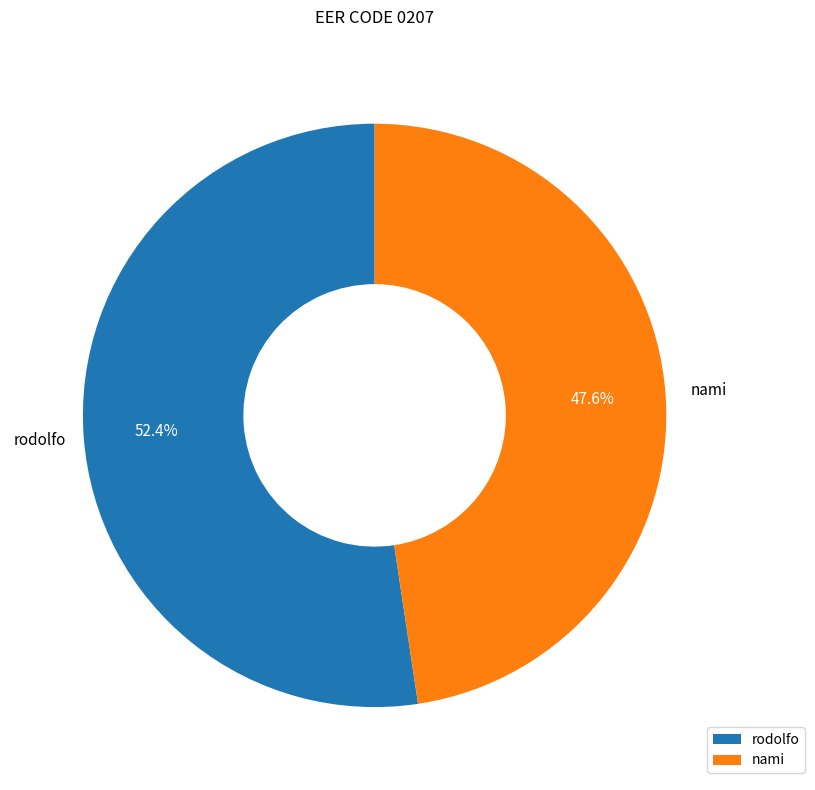

To the nearest percent, what percentage of the pie is nami?

48%